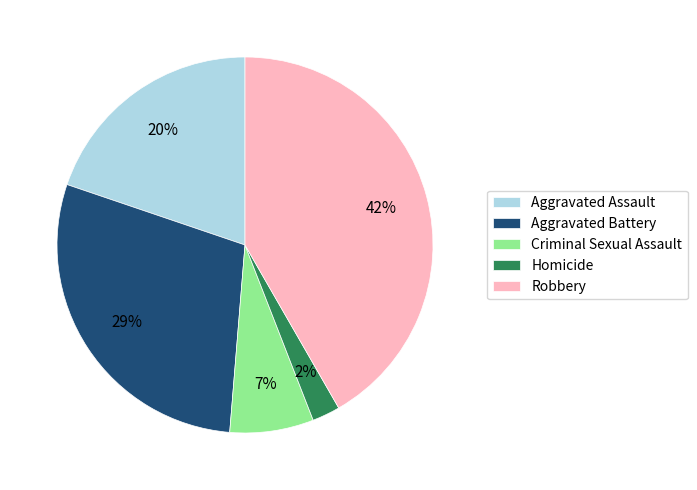

Is it true that Criminal Sexual Assault is 7% of the pie?

True